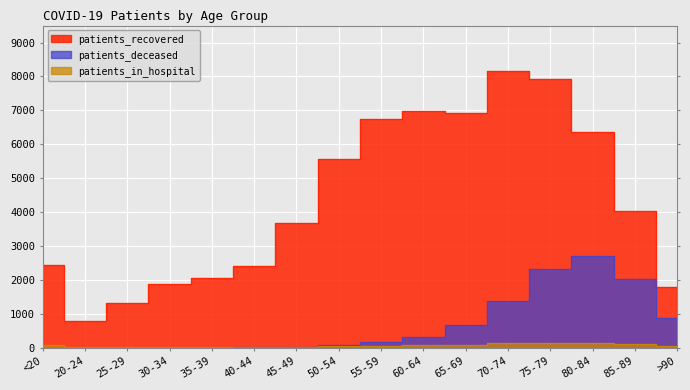

How many data points in patients_recovered are less than 4033?

8